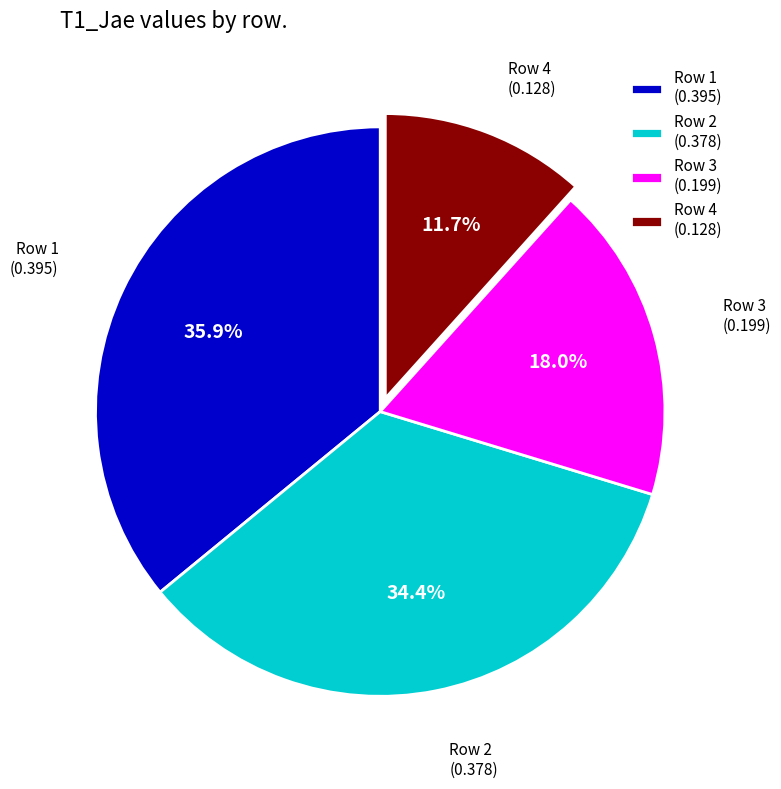

The Row 4 slice represents 20% of the pie. True or false?

False